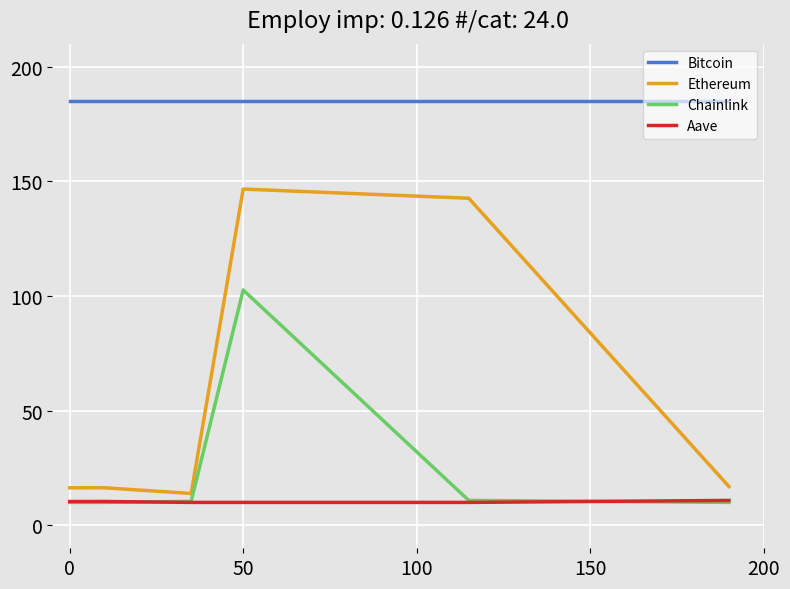

Which series has the widest spread of values?

Ethereum